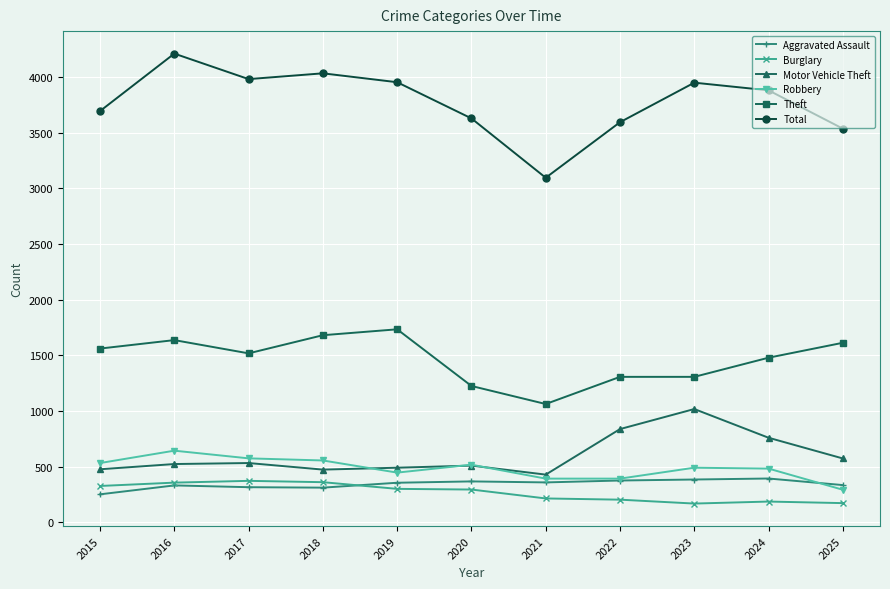

At 2024, list the series in order from smallest to largest.

Burglary, Aggravated Assault, Robbery, Motor Vehicle Theft, Theft, Total